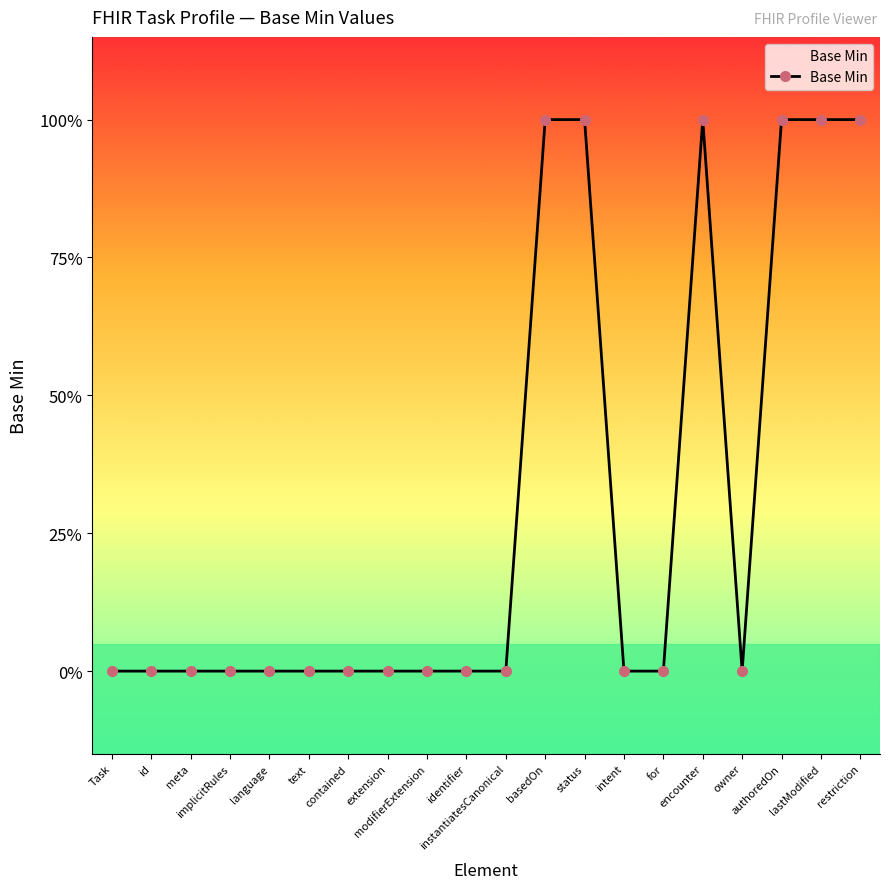

What is the label of the 14th point from the left?

intent